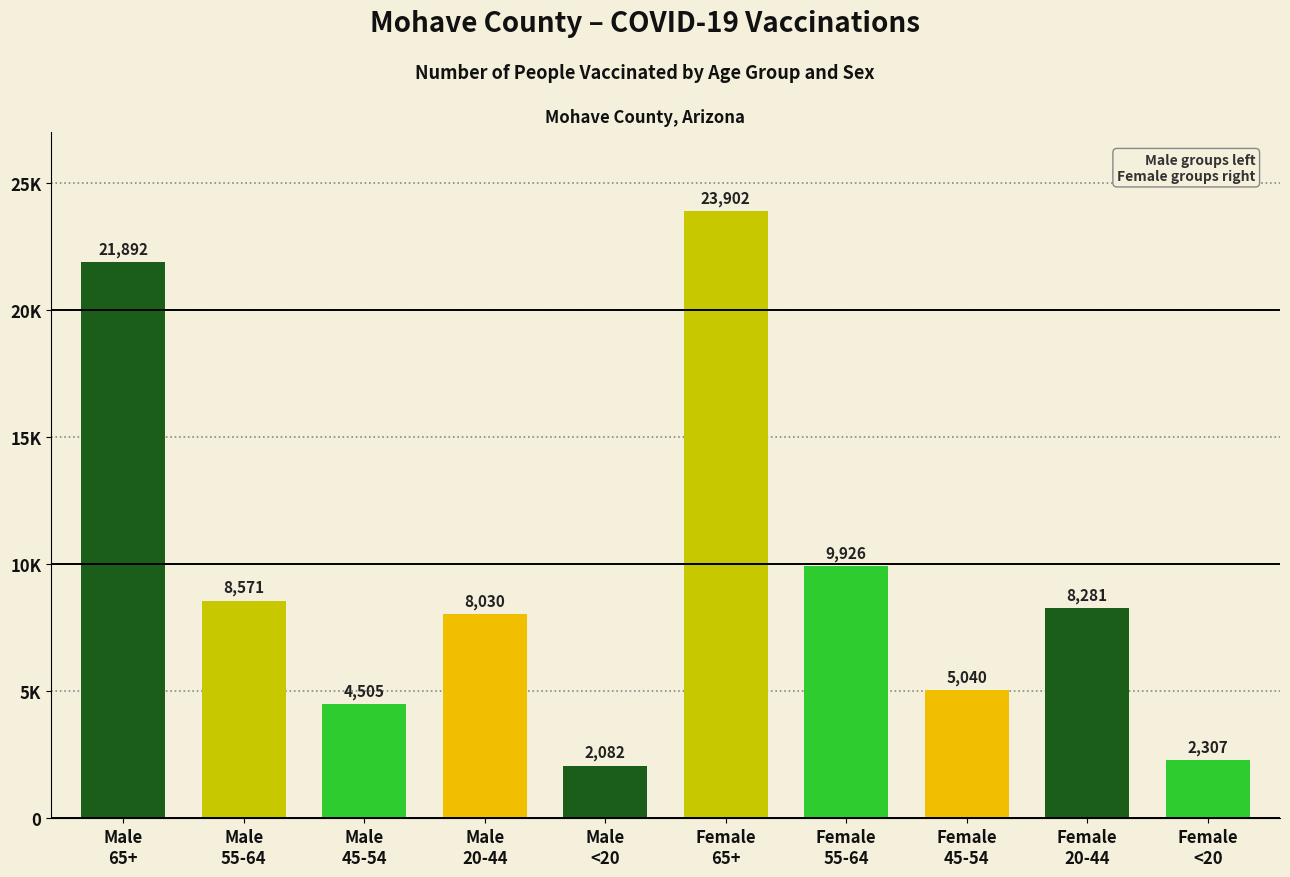

Are the bars horizontal?

No